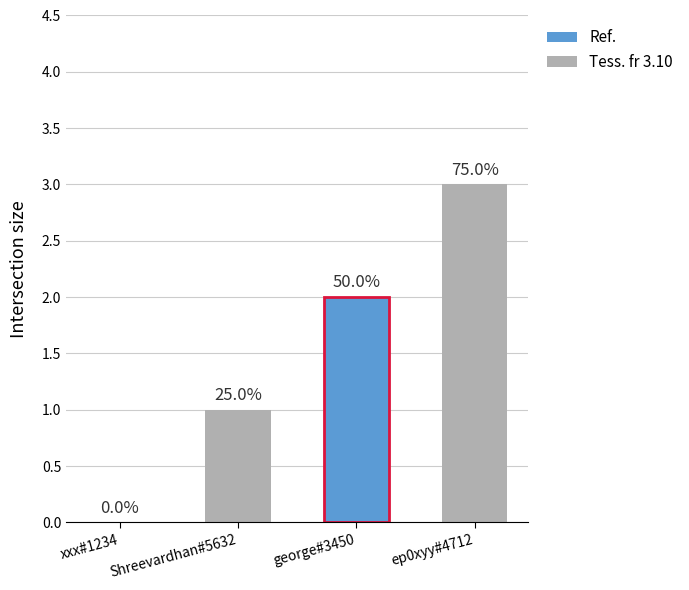

How many values are below 2?

2